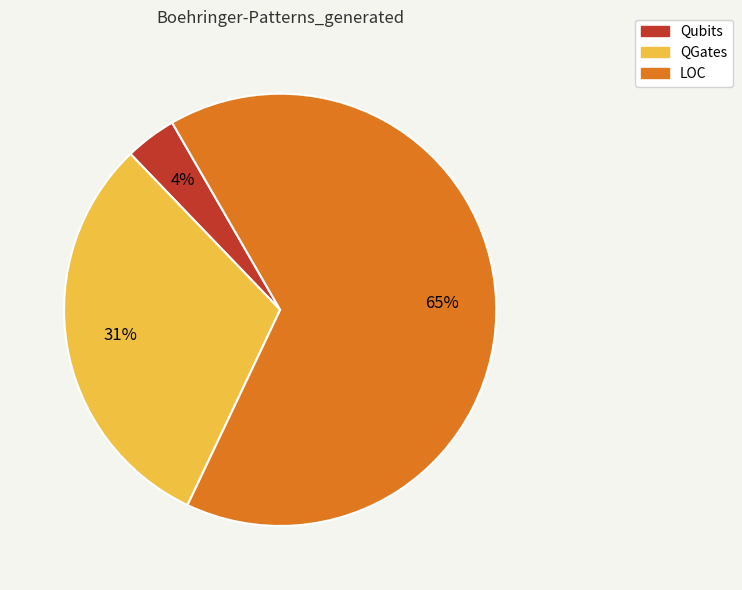

Combined, do LOC and Qubits account for over 50%?

Yes